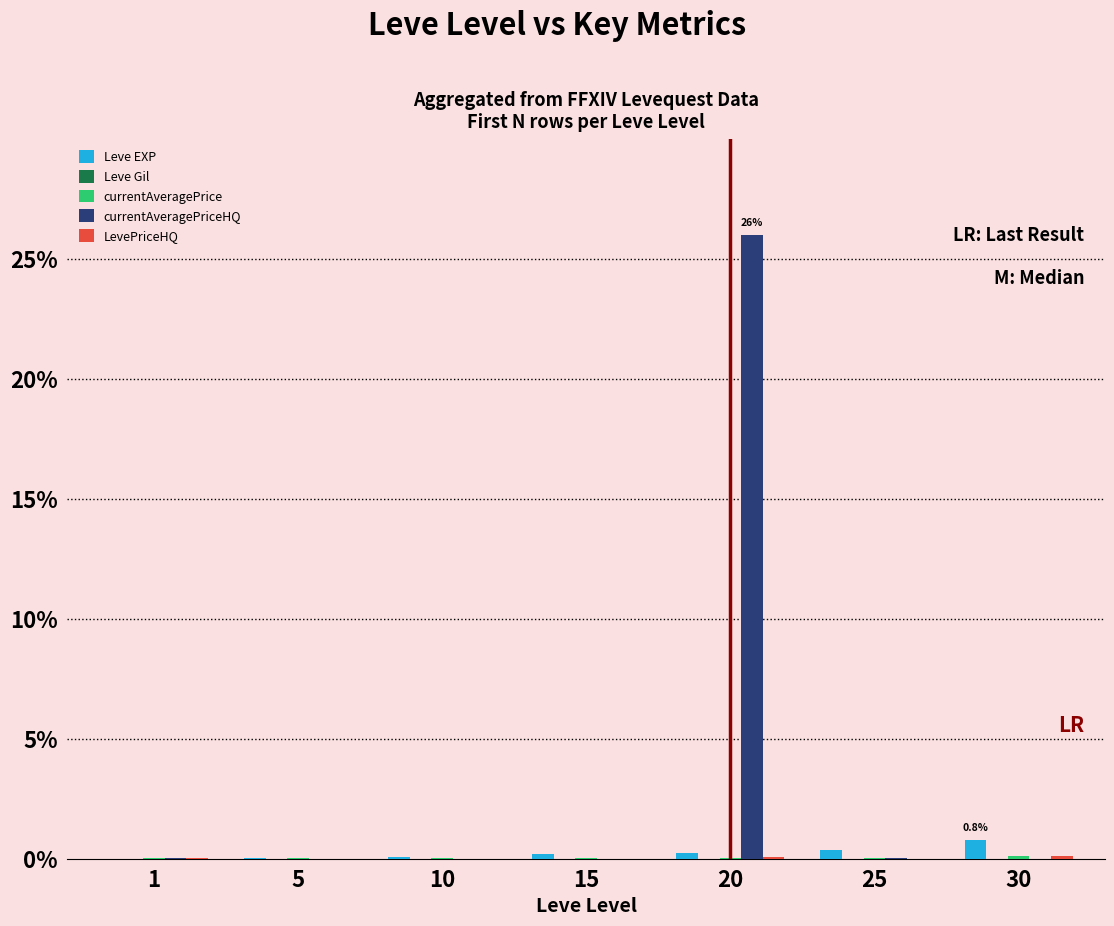

How many categories are shown in the chart?

7